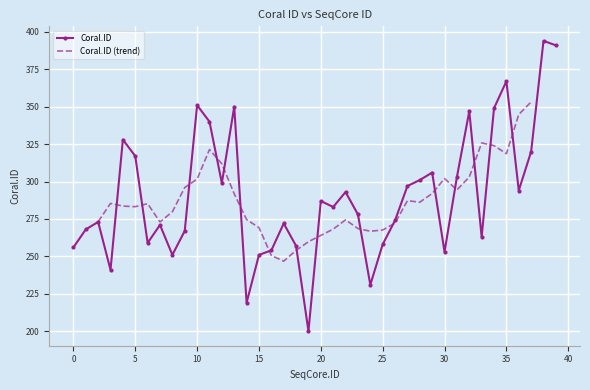

How many categories are shown in the chart?

40